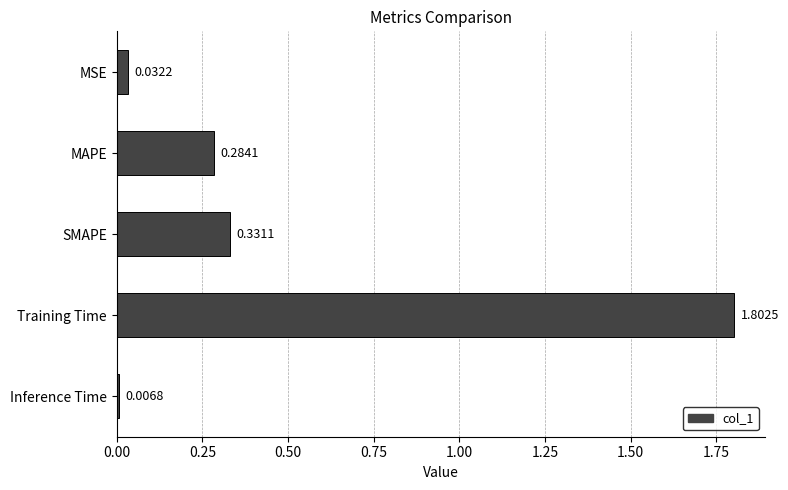

Which has a higher value, SMAPE or Inference Time?

SMAPE